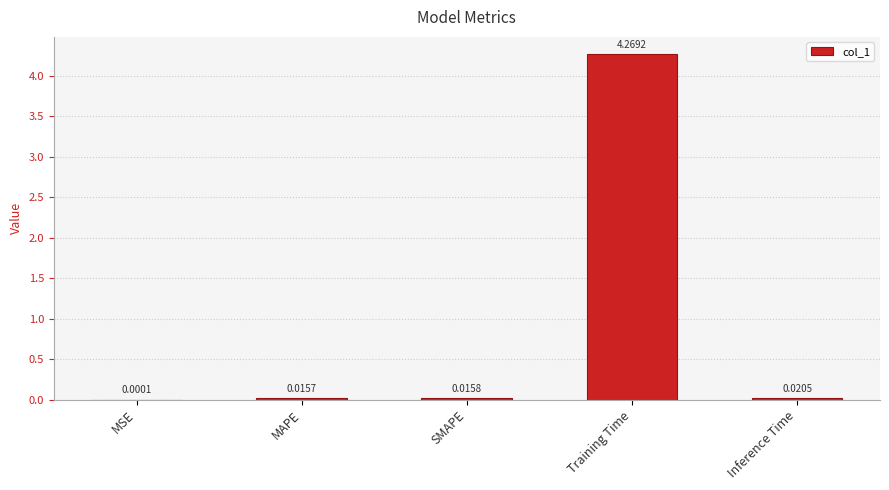

Which has a higher value, MAPE or MSE?

MAPE